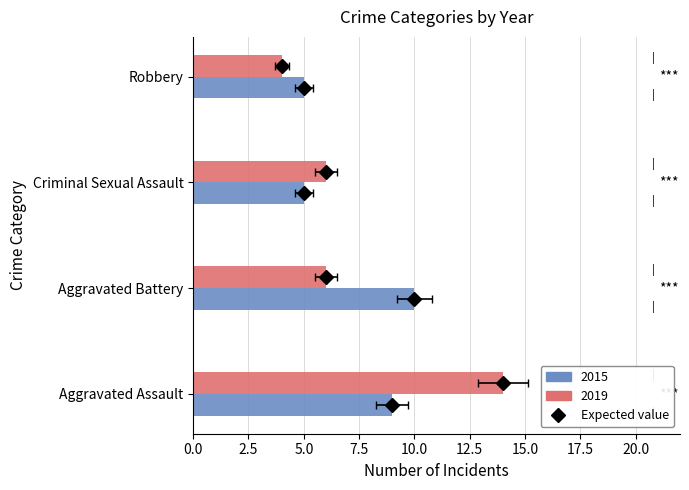

At which label is 2019 closest to 9?

Aggravated Battery